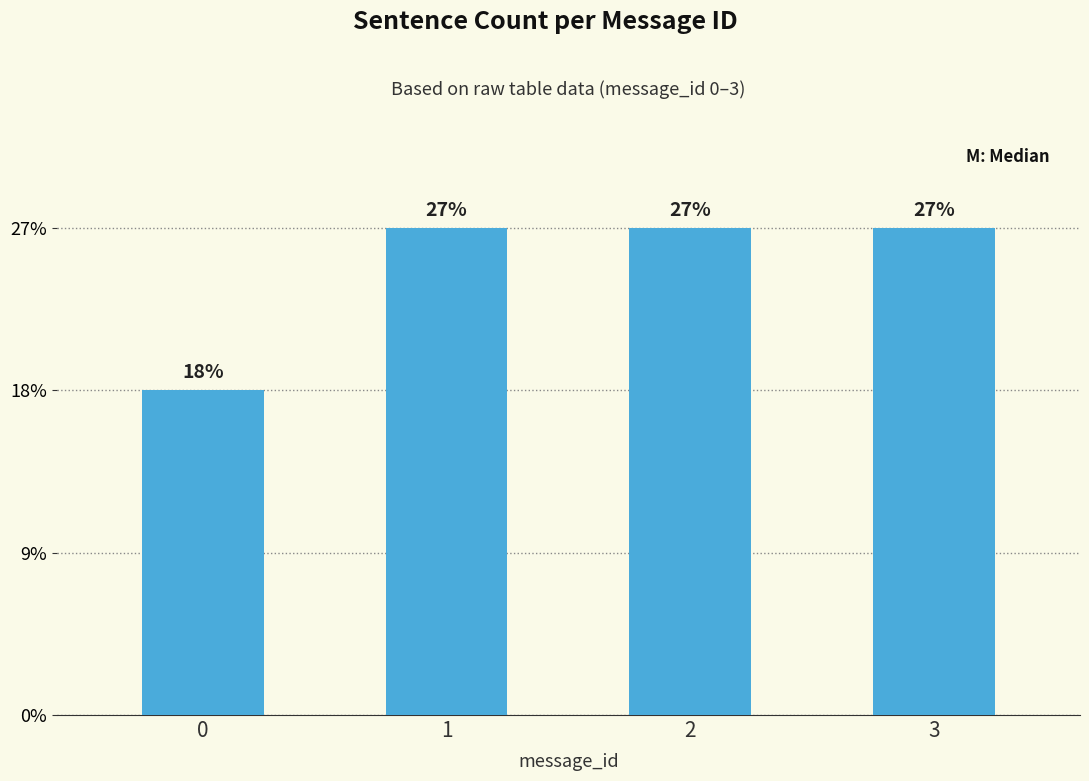

Rank the categories by value from lowest to highest.

0, 1, 2, 3